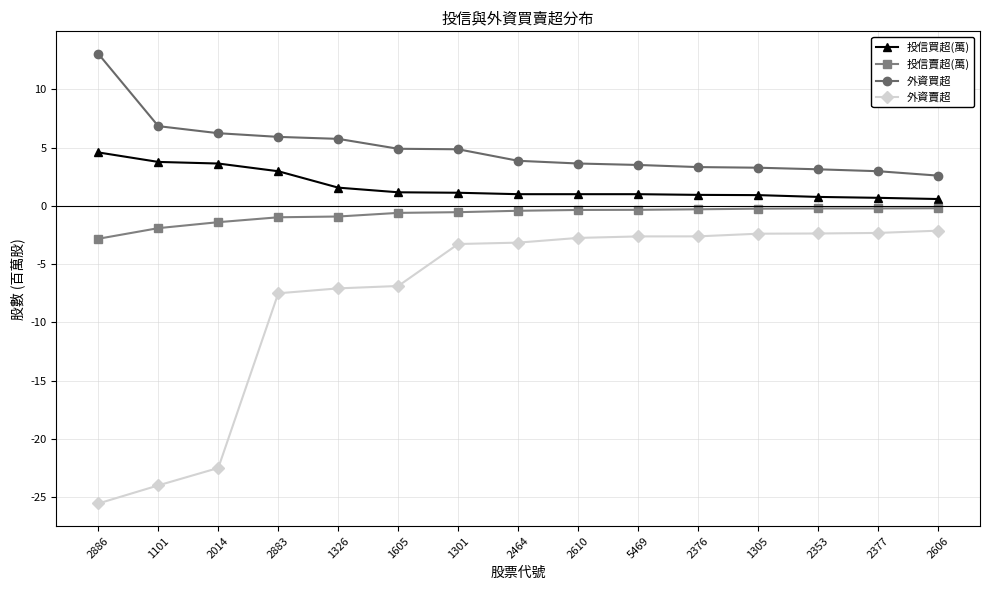

What is the difference between the highest and lowest values at 2883?

13.4